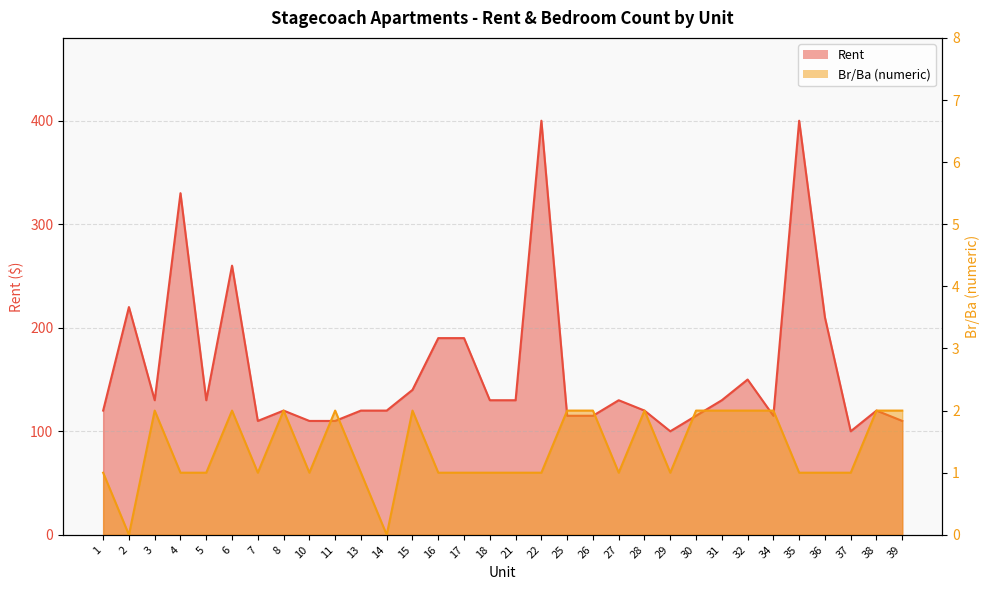

How many lines are shown in the chart?

2